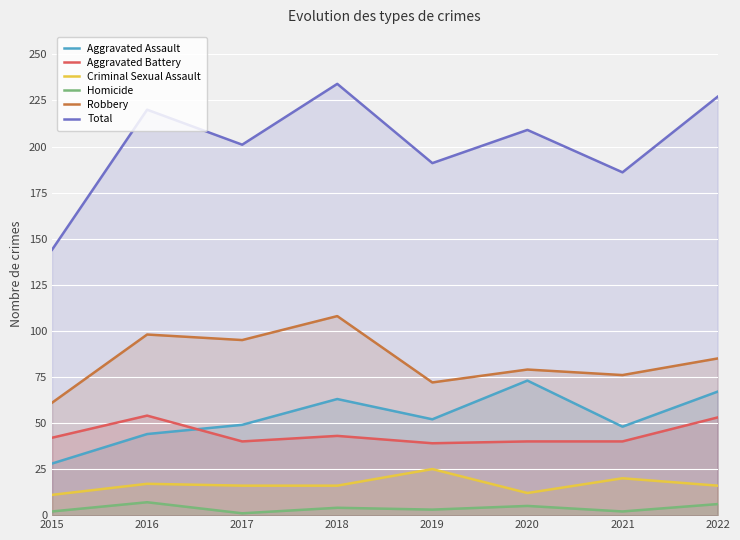

How many lines are shown in the chart?

6